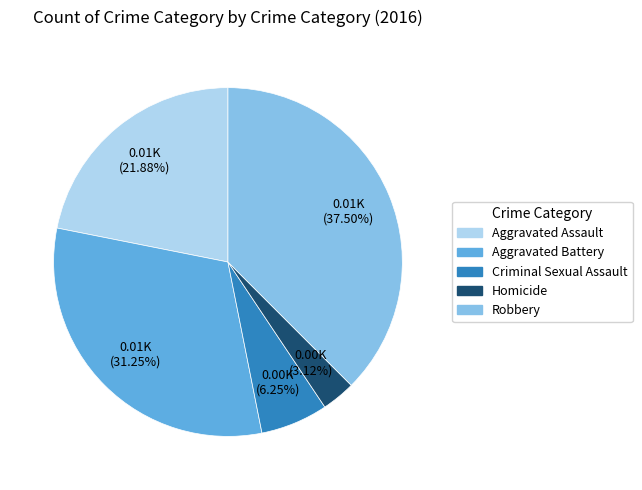

How many slices are in this pie chart?

5